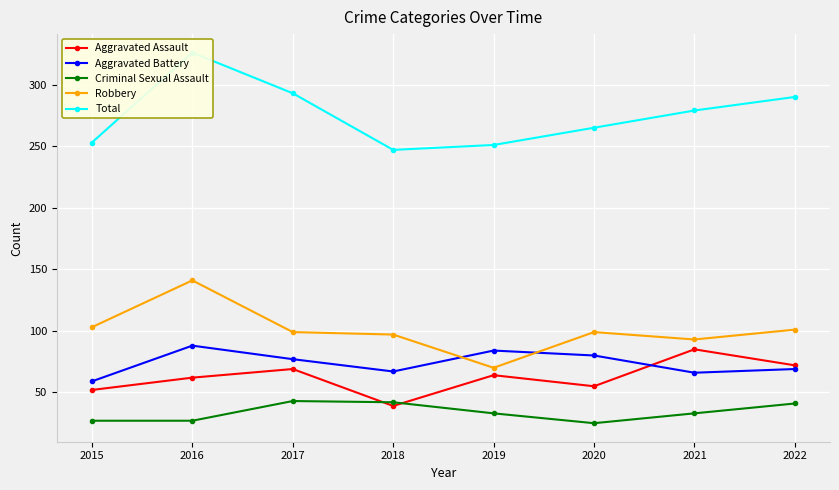

At which category does Criminal Sexual Assault reach its first local valley?

2020